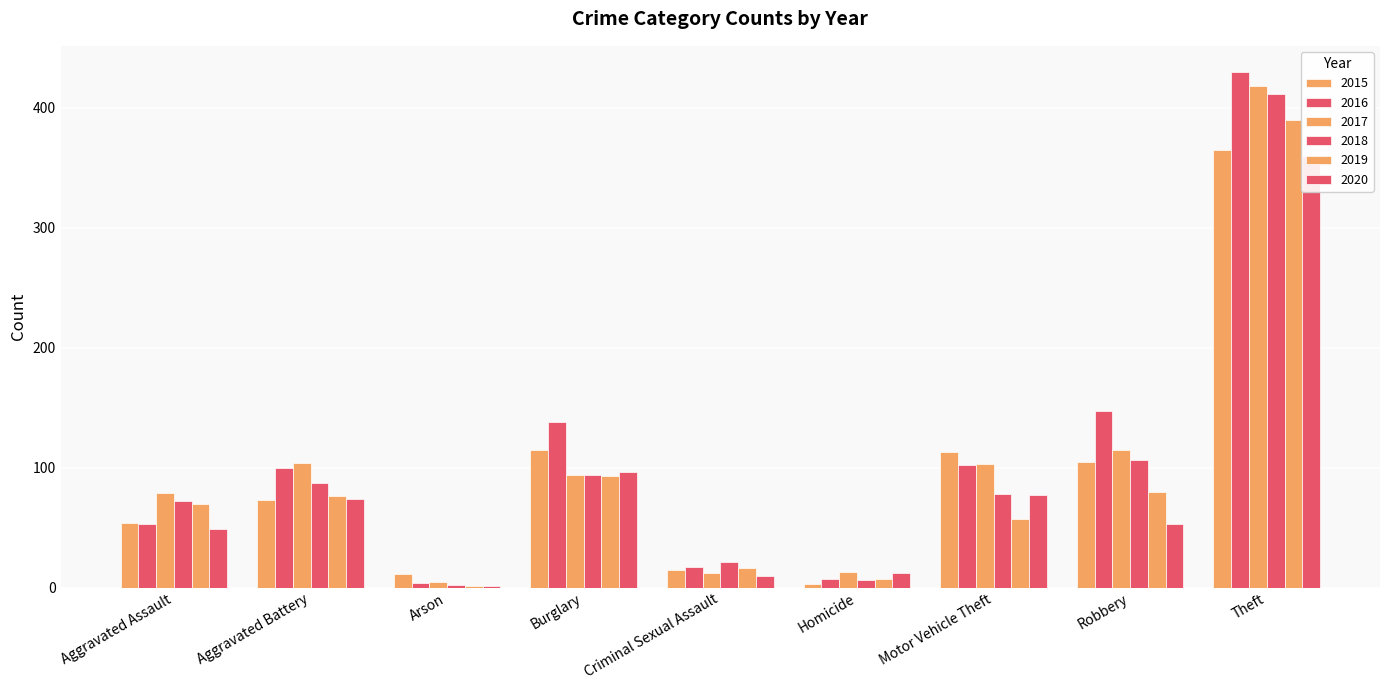

Which series changed the most between Criminal Sexual Assault and Theft?

2016